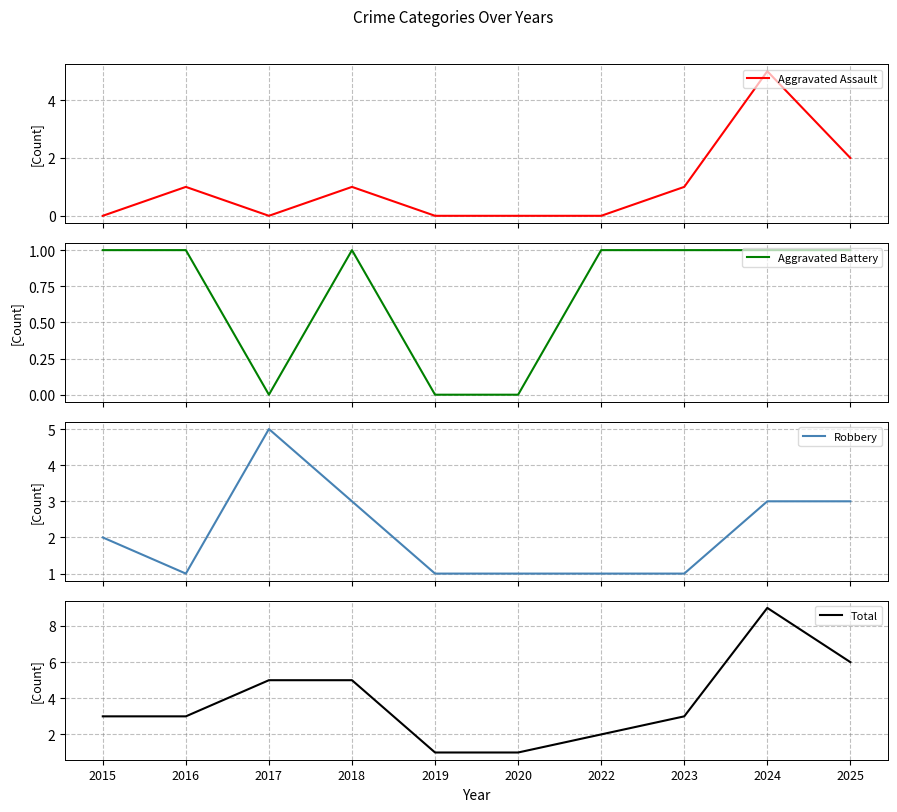

Does the chart display data point markers on the line(s)?

No